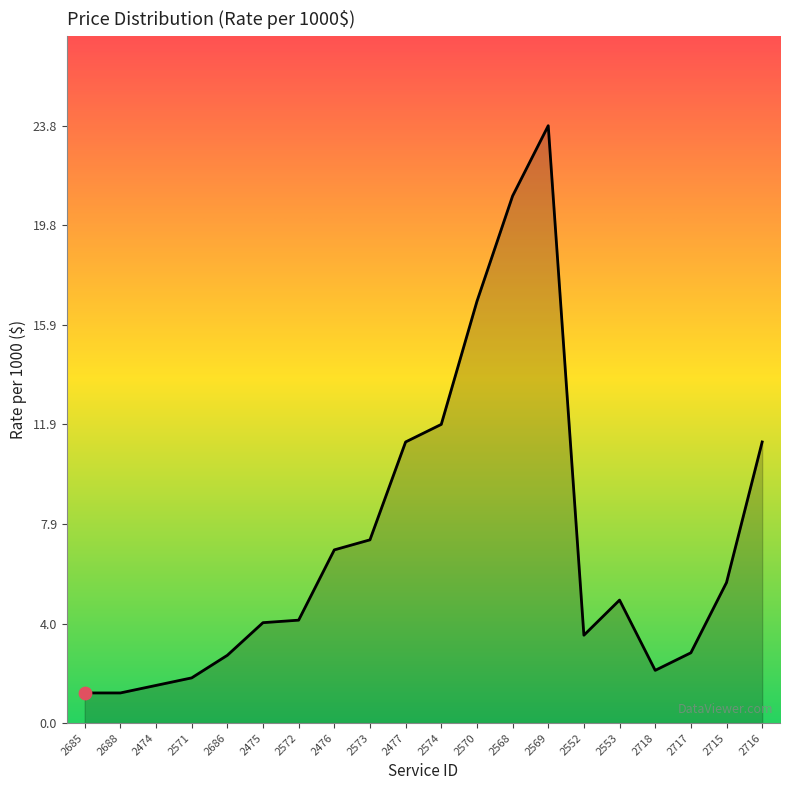

What is the change in value from 2474 to 2717?

+1.3